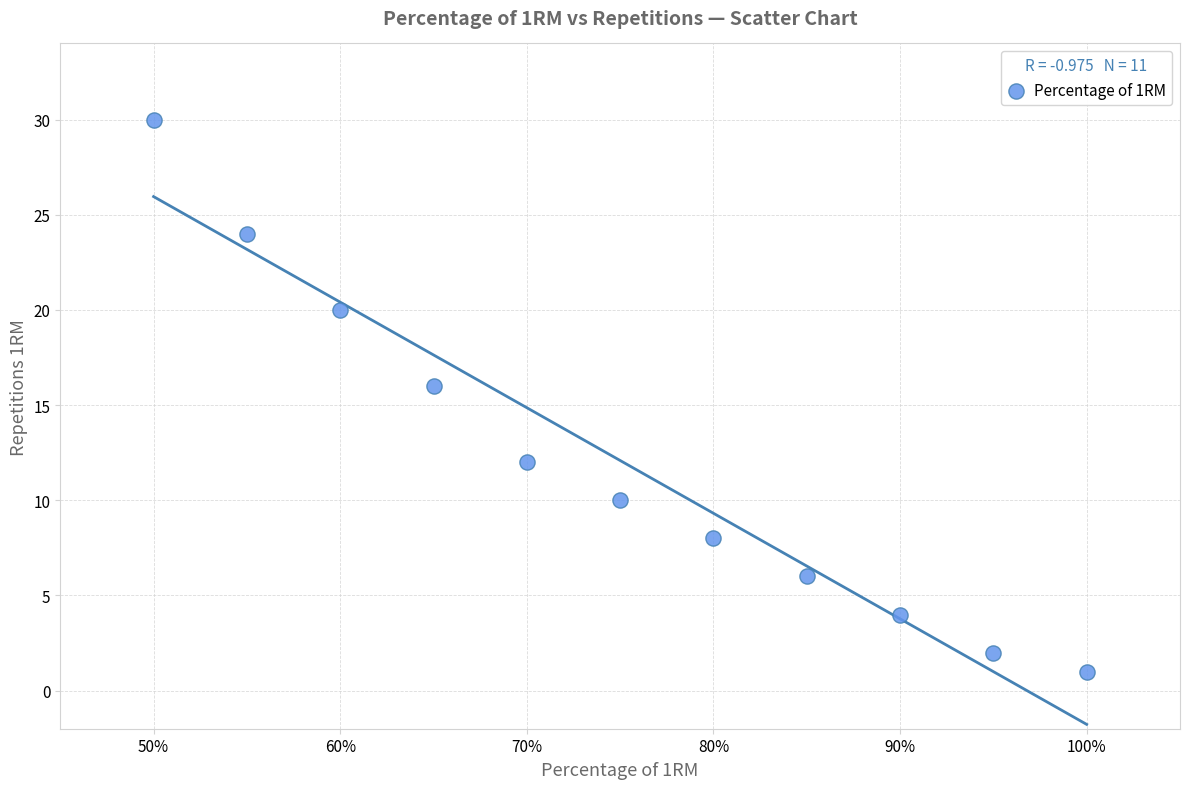

What Y value in the scatter plot is closest to 15?

16